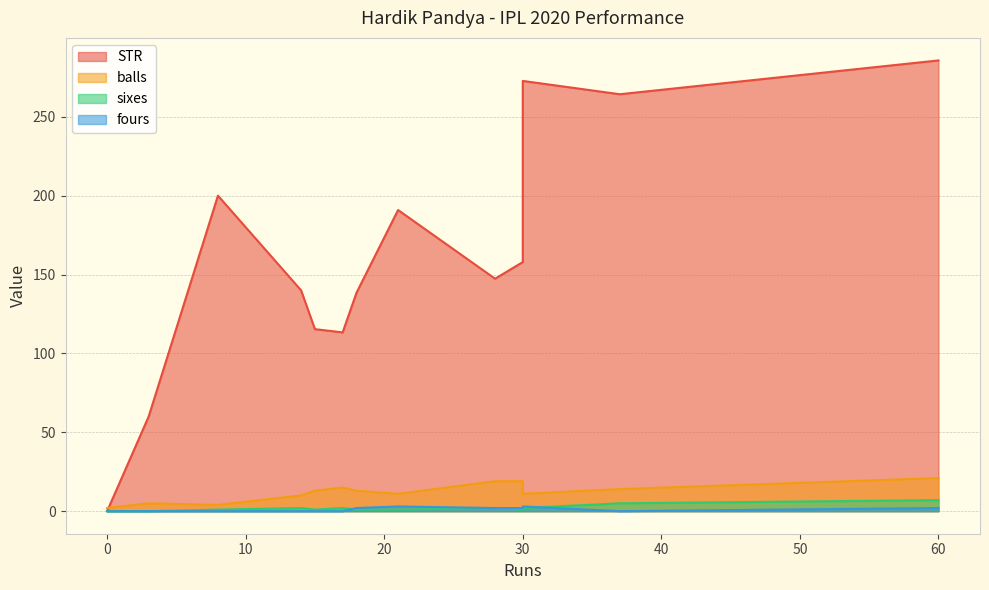

Which series has the largest total across all categories?

STR